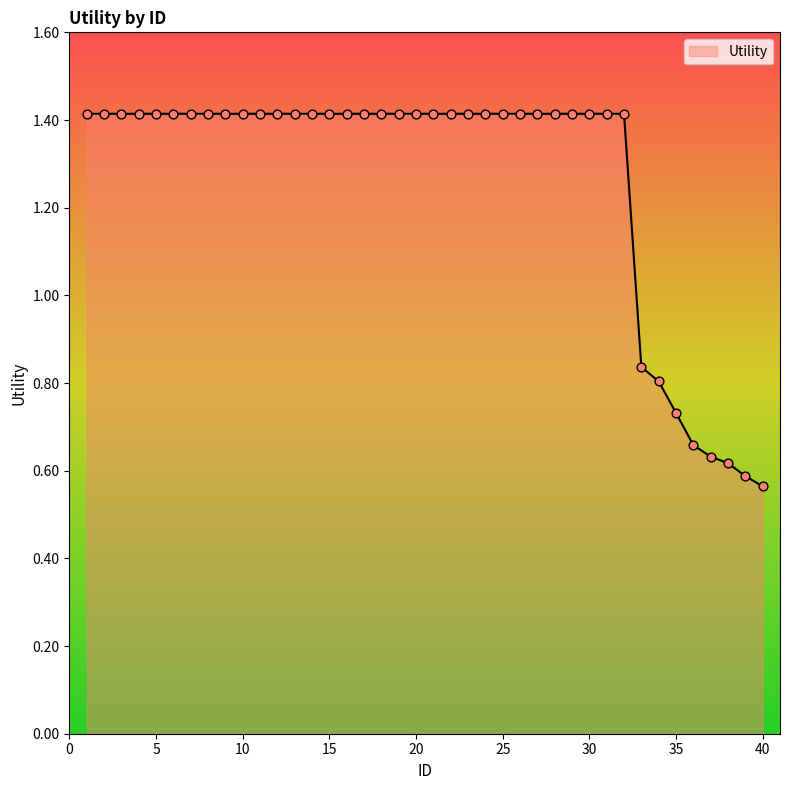

What is the greatest value displayed?

1.4